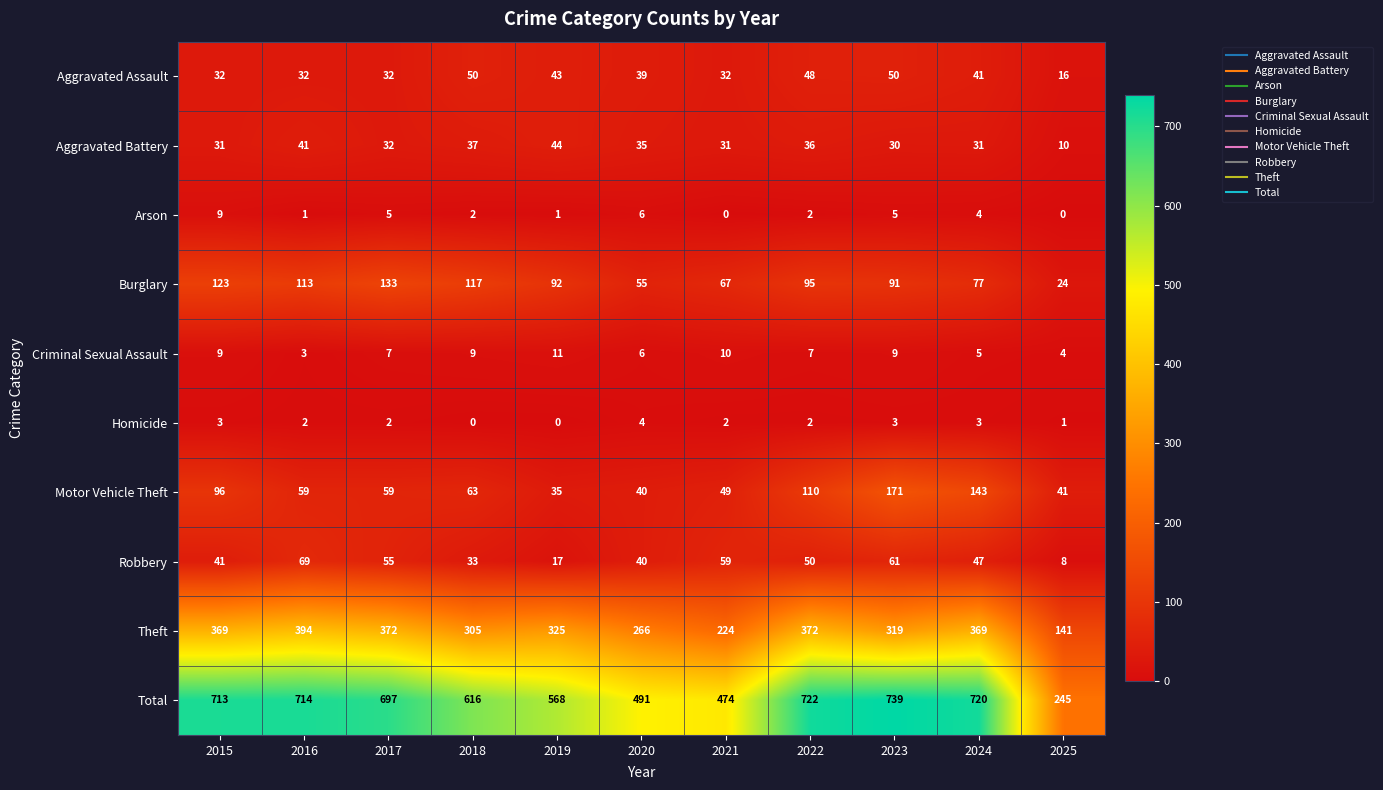

How many data points does each series have?

11